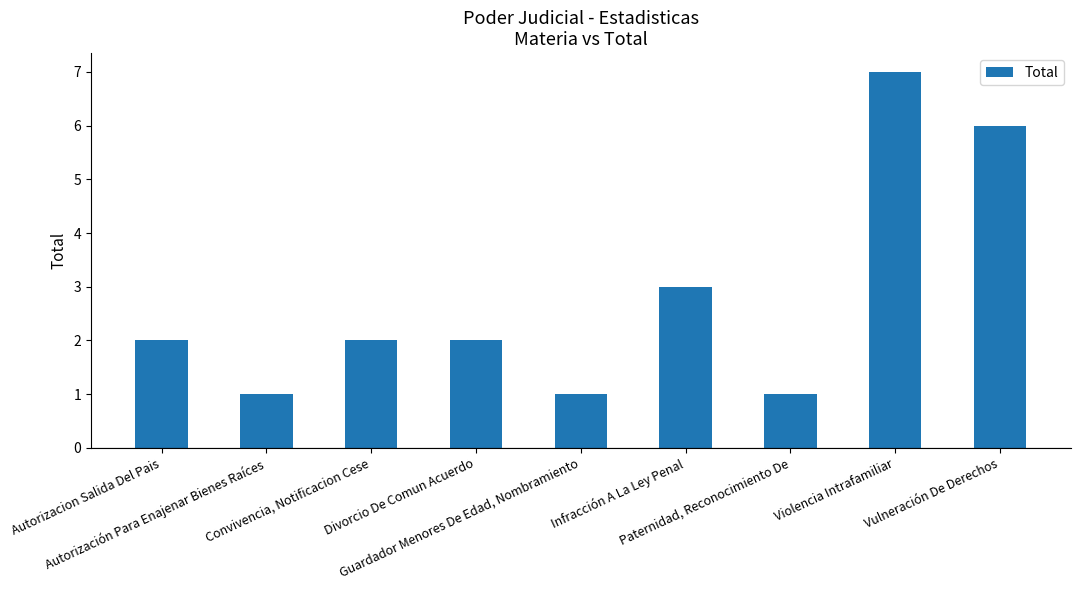

What is the sum of all values?

25